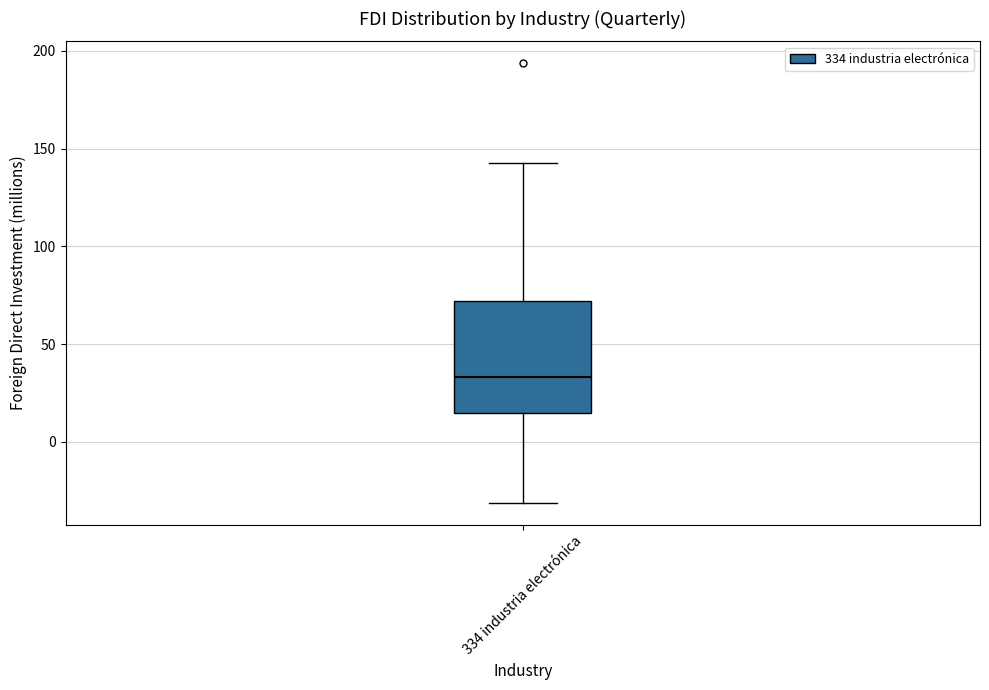

Transcribe this box plot: give where the median line is, the range the box spans, and where the two whiskers end, as read against the y-axis. The values are not printed on the chart, so give them approximately, as read against the axis.

median 35, box 15 to 70, whiskers -30 to 140